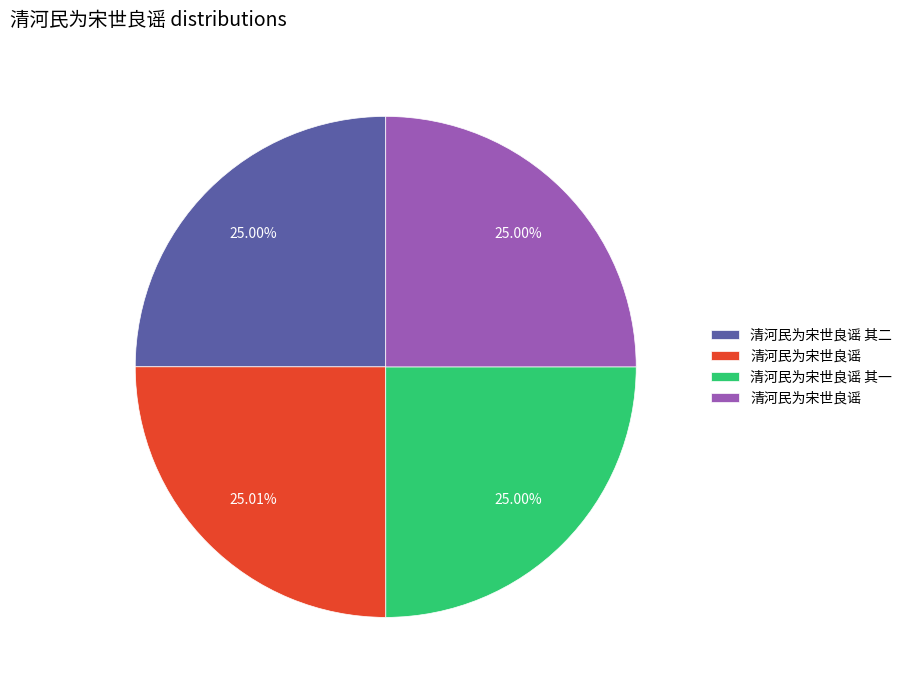

Does any single category account for the majority?

No